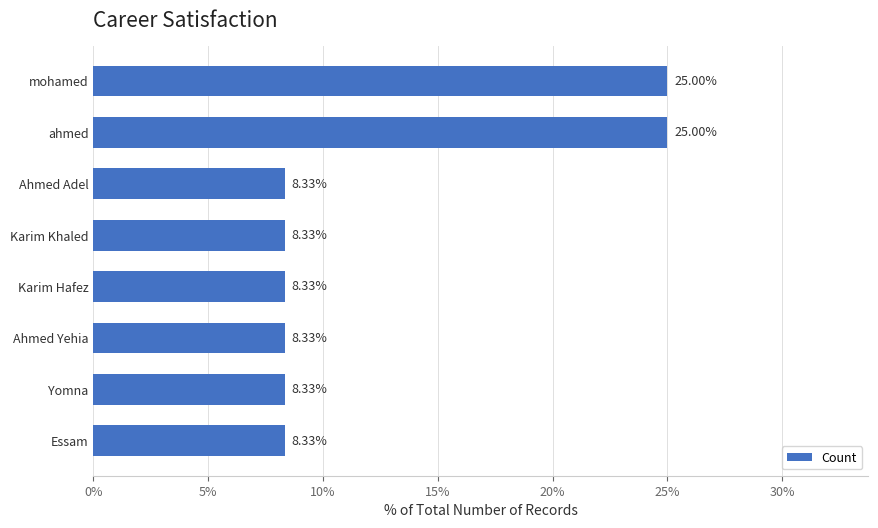

What is the average value?

12.5